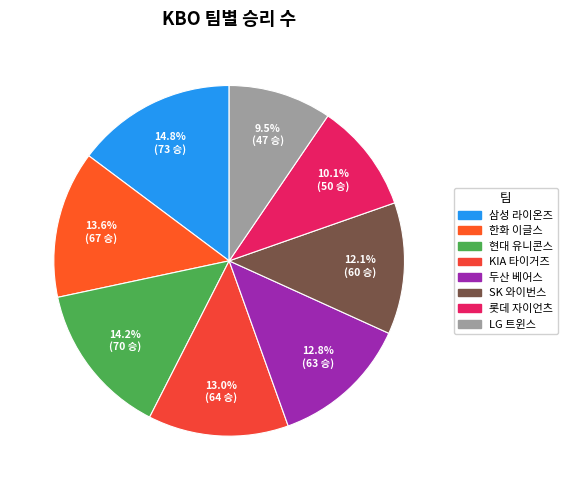

Which has a higher value, 한화 이글스 or 롯데 자이언츠?

한화 이글스